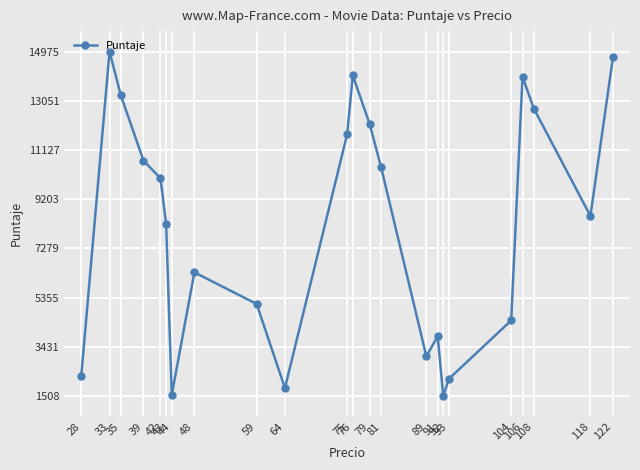

At which label does the data first exceed 8547?

33